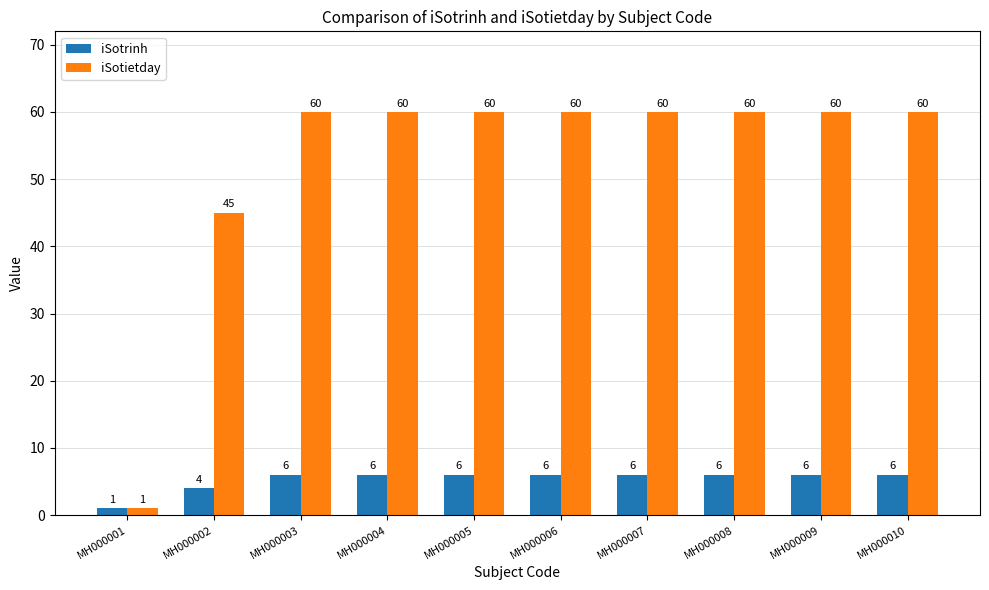

The iSotietday series shows 60 at MH000004. True or false?

True